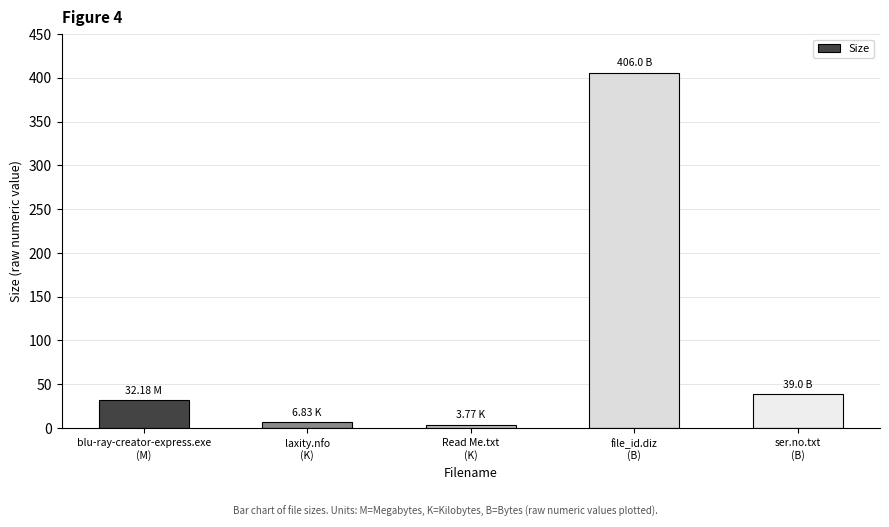

What is the sum of the values at file_id.diz
(B) and Read Me.txt
(K)?

409.8